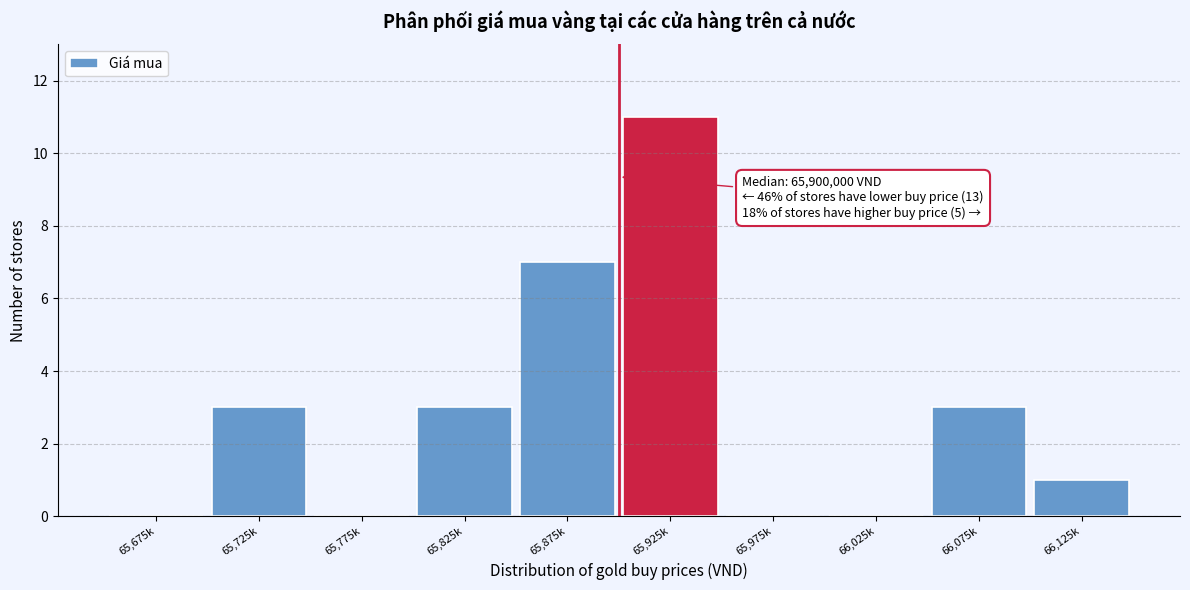

Reading right to left, list all the values displayed in this chart.

66,125k=1	66,075k=3	66,025k=0	65,975k=0	65,925k=11	65,875k=7	65,825k=3	65,775k=0	65,725k=3	65,675k=0